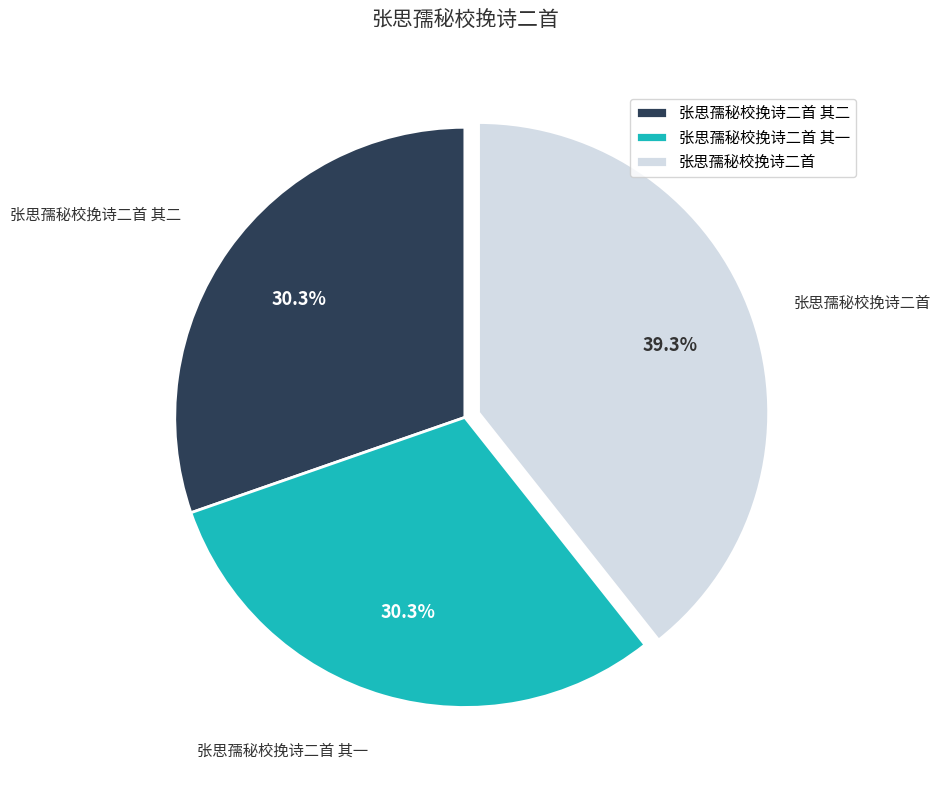

How much of the chart is everything except 张思孺秘校挽诗二首 其二?

69.7%